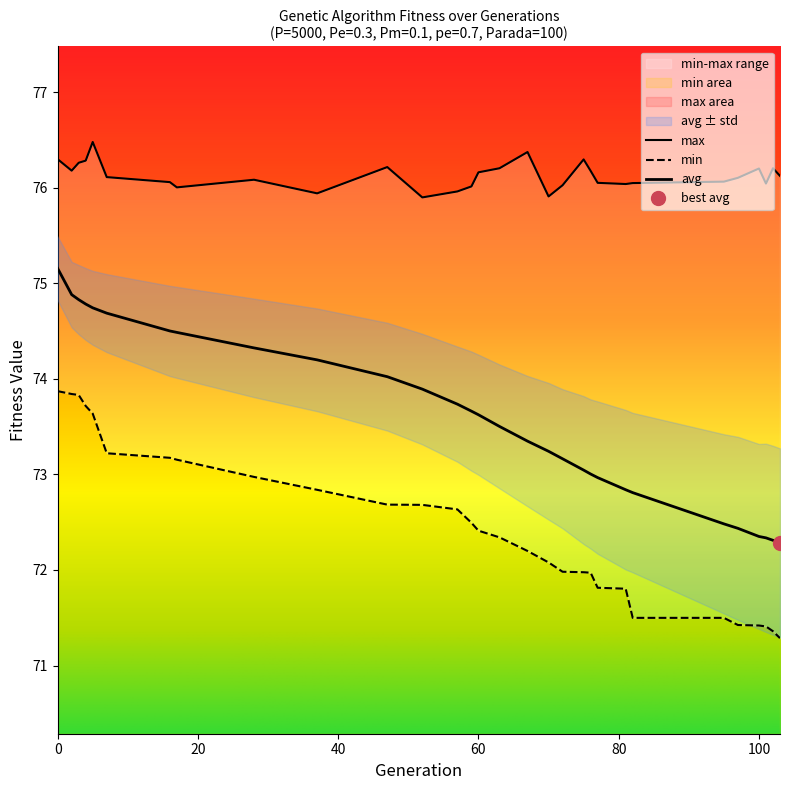

Which series changed the most between 3 and 77?

min